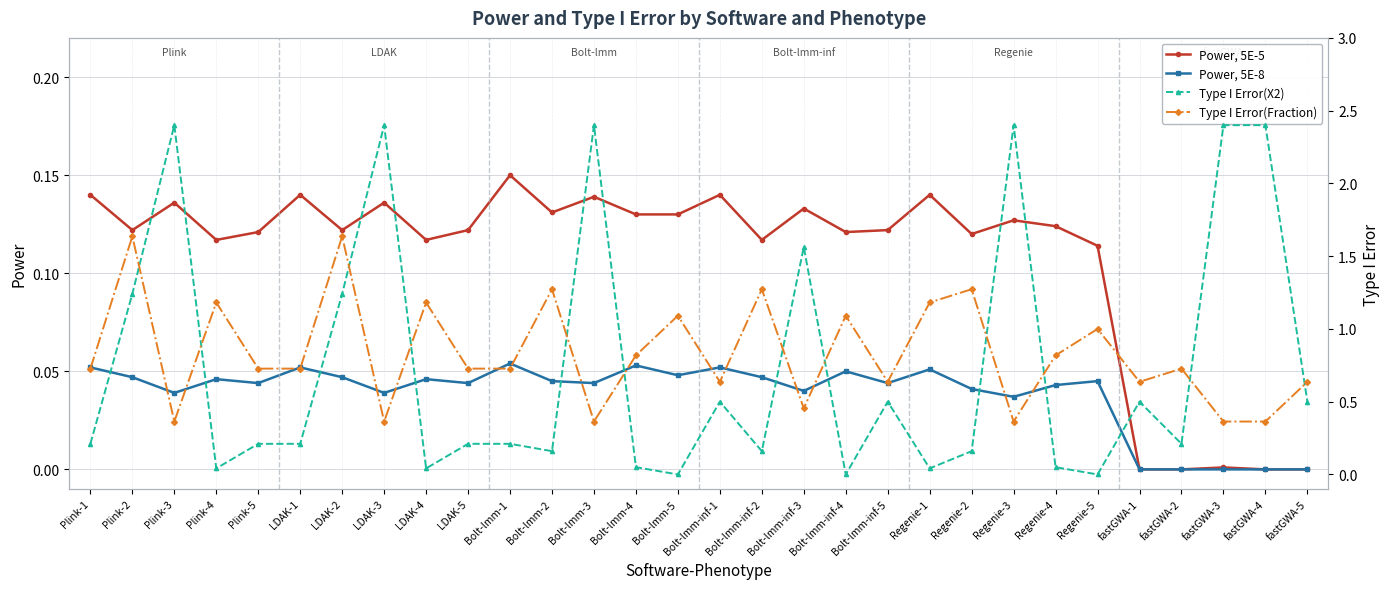

Is the value of Power, 5E-5 at LDAK-2 greater than the value of Type I Error(Fraction) at Bolt-lmm-5?

No